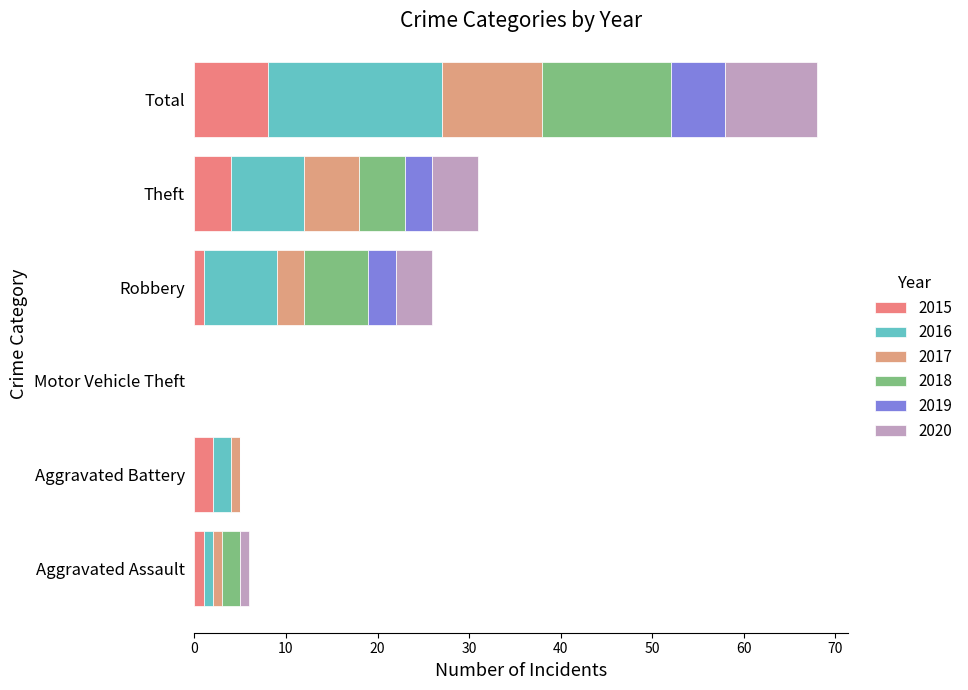

Count the number of data series in this chart.

6